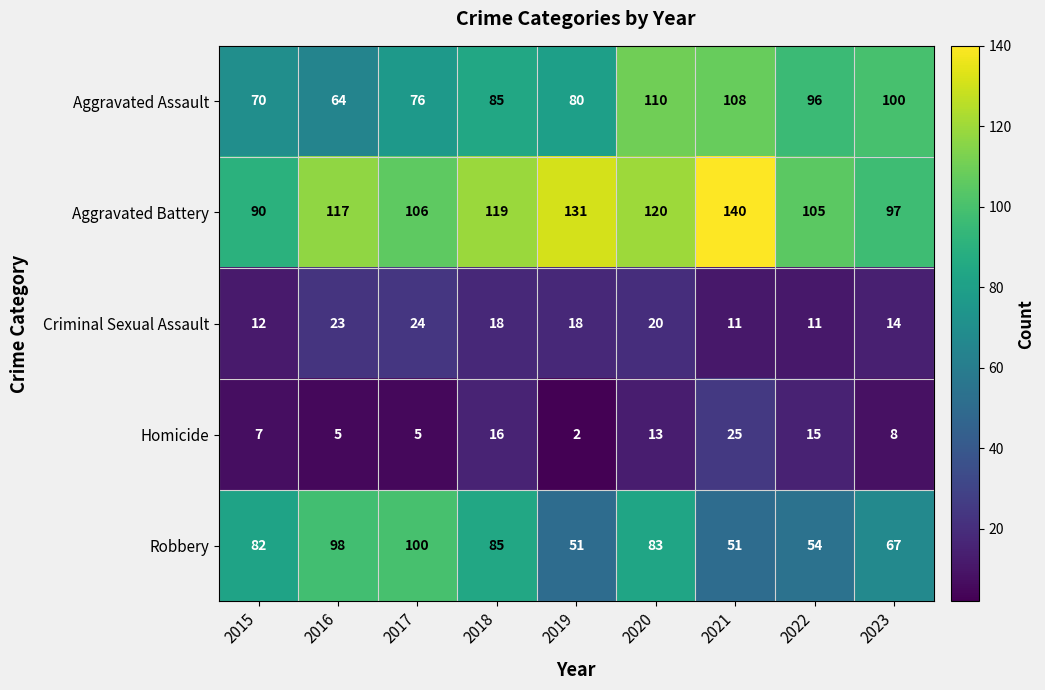

At which label does Criminal Sexual Assault first exceed 18?

2016